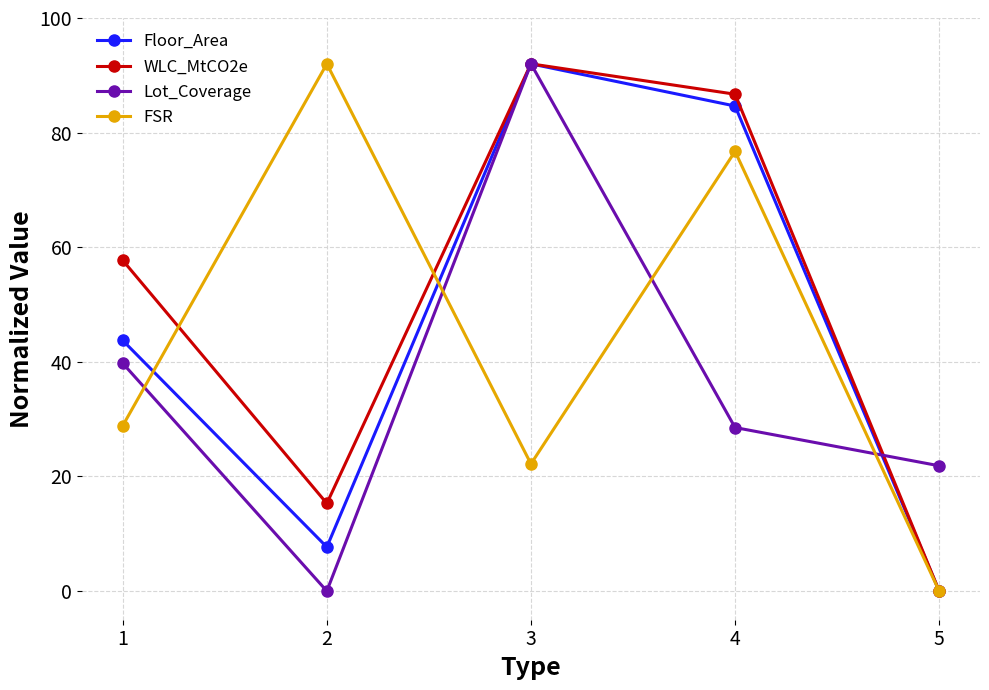

True or false: FSR has more than 0 interior local peaks.

True